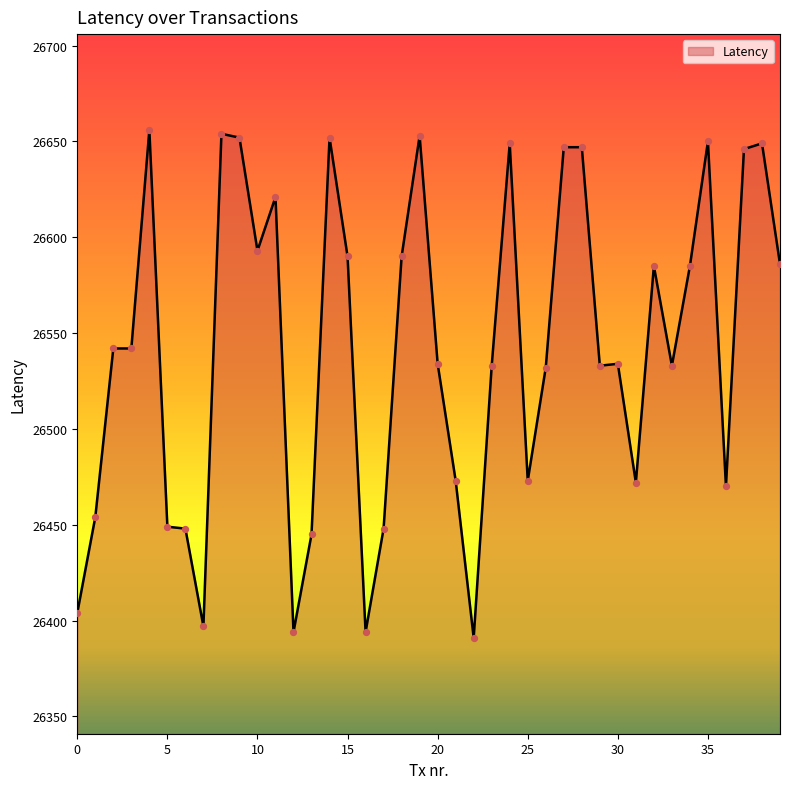

What is the difference between the maximum and minimum values?

265